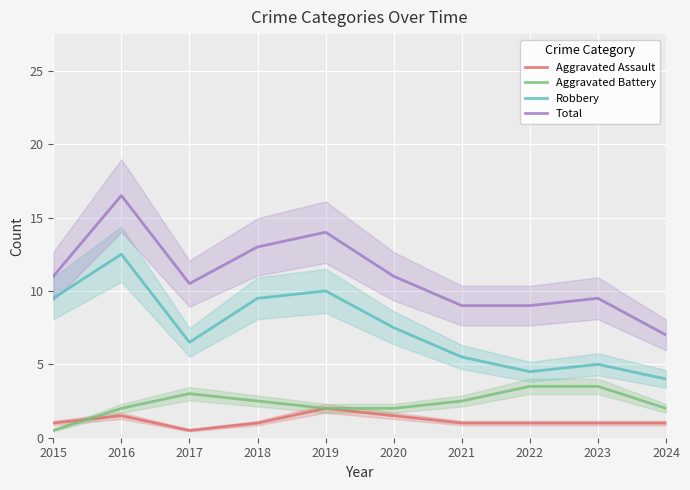

Which category has the highest value in the Aggravated Battery series?

2022